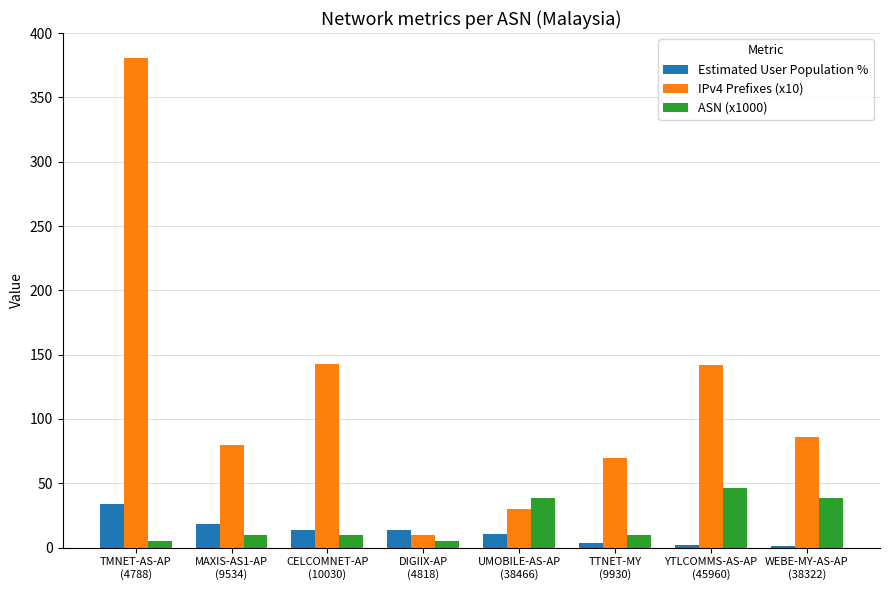

What is the sum of the Estimated User Population % values at TTNET-MY
(9930) and TMNET-AS-AP
(4788)?

37.2